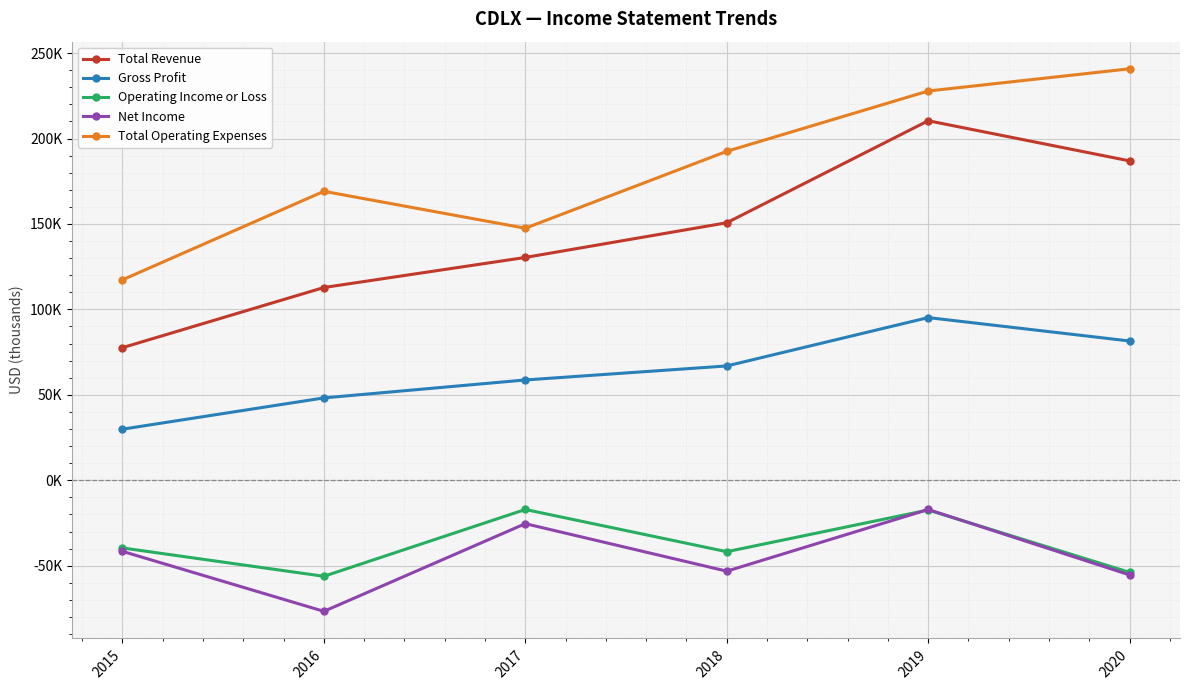

Which series has the largest range (max minus min)?

Total Revenue